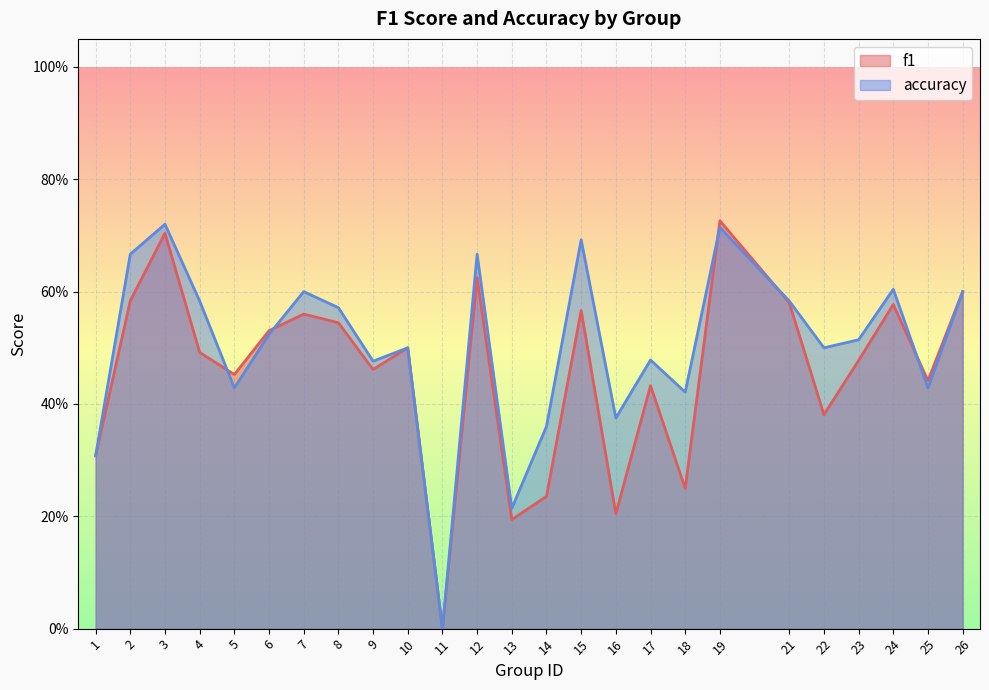

Reading left to right, what are all the values shown in this chart?

f1: 0.3	0.6	0.7	0.5	0.5	0.5	0.6	0.5	0.5	0.5	0.0	0.6	0.2	0.2	0.6	0.2	0.4	0.2	0.7	0.6	0.4	0.5	0.6	0.4	0.6
accuracy: 0.3	0.7	0.7	0.6	0.4	0.5	0.6	0.6	0.5	0.5	0.0	0.7	0.2	0.4	0.7	0.4	0.5	0.4	0.7	0.6	0.5	0.5	0.6	0.4	0.6